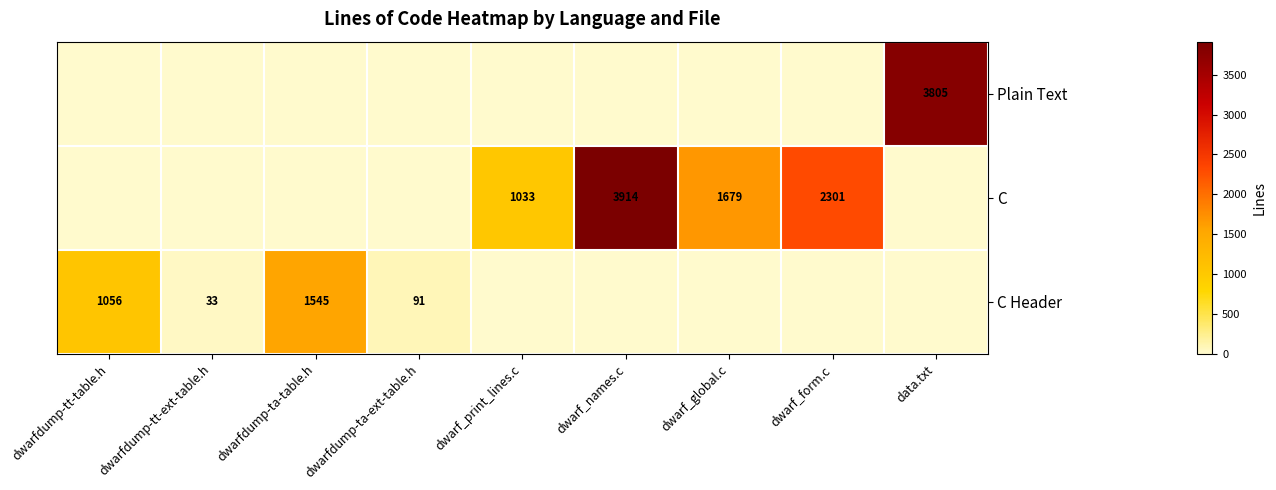

The C series shows 2301 at dwarf_form.c. True or false?

True